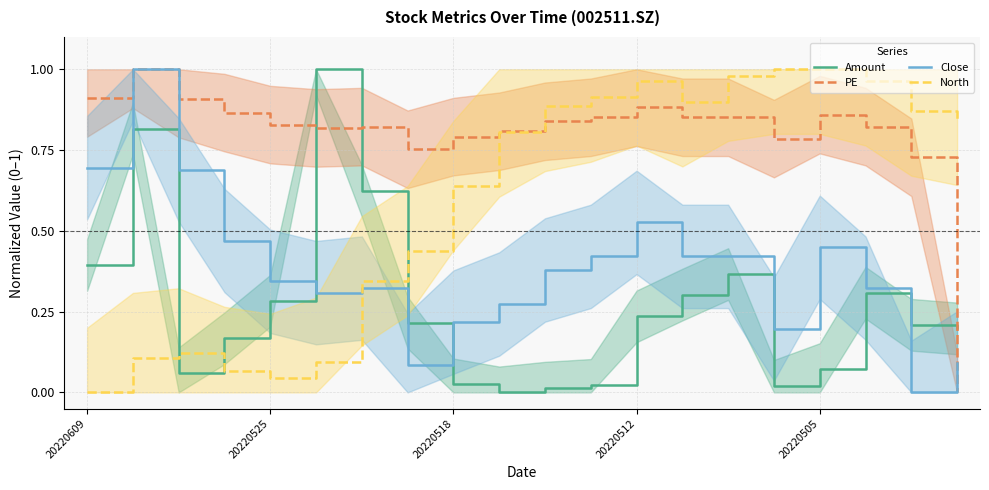

Does the chart display data point markers on the line(s)?

No